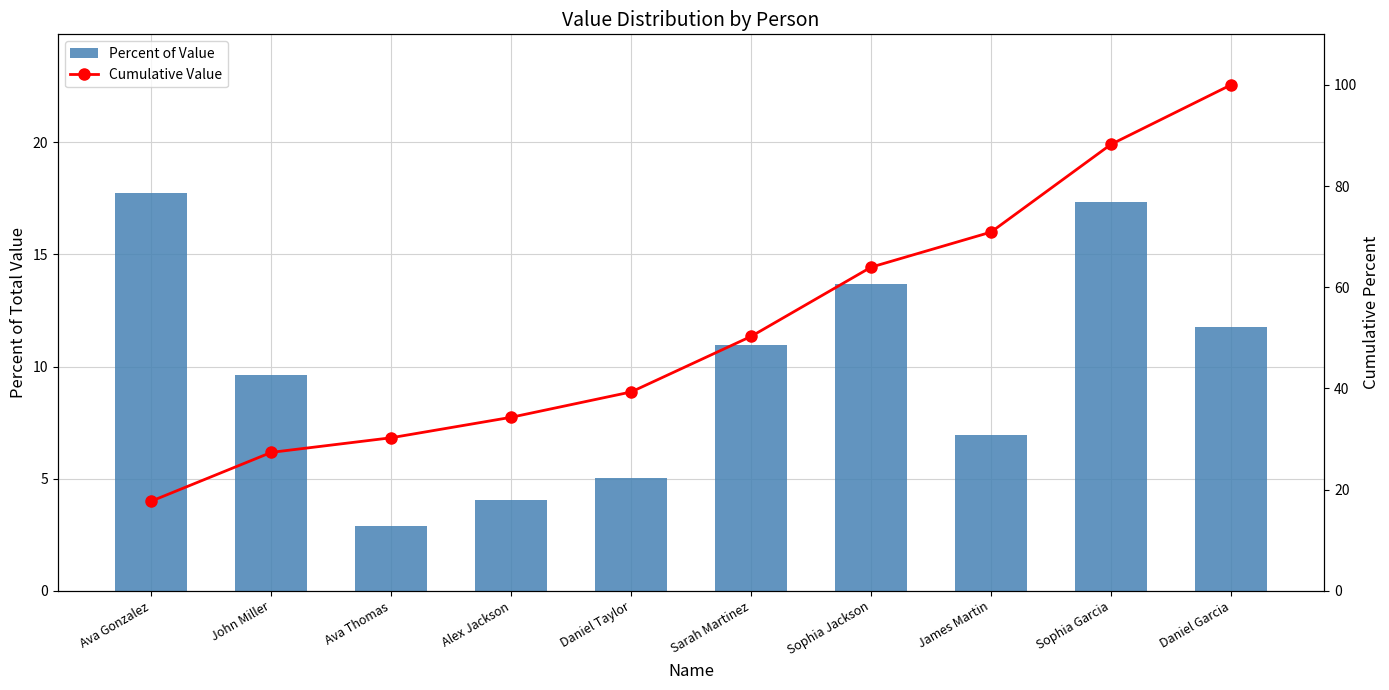

Is the value of Percent of Value at Ava Gonzalez greater than the value of Cumulative Value at Sarah Martinez?

No